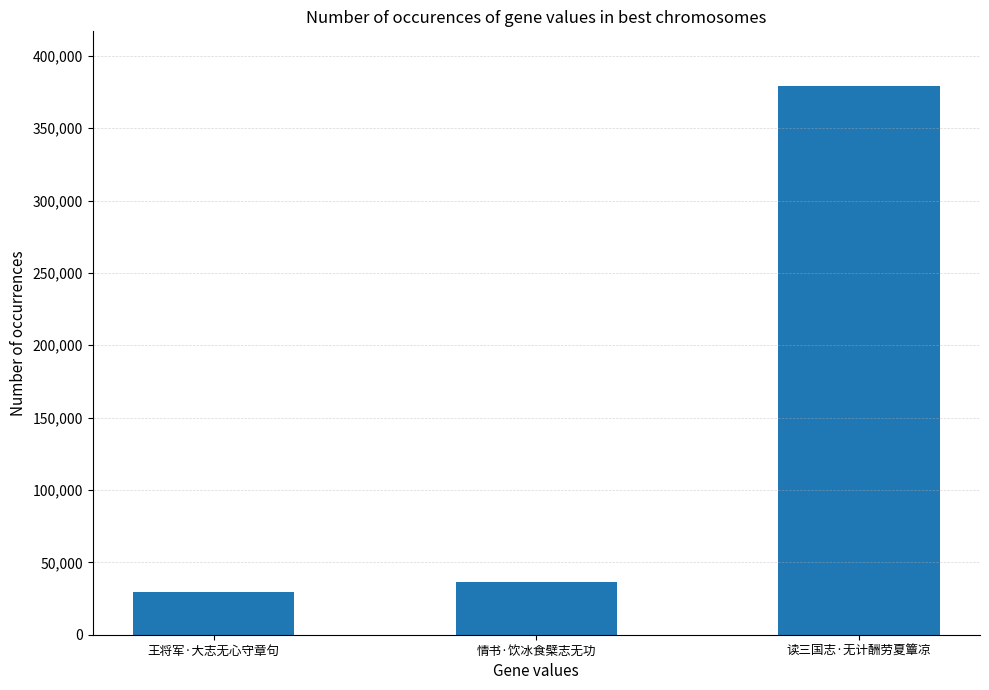

The chart shows a value of 43503 at 王将军·大志无心守章句. True or false?

False